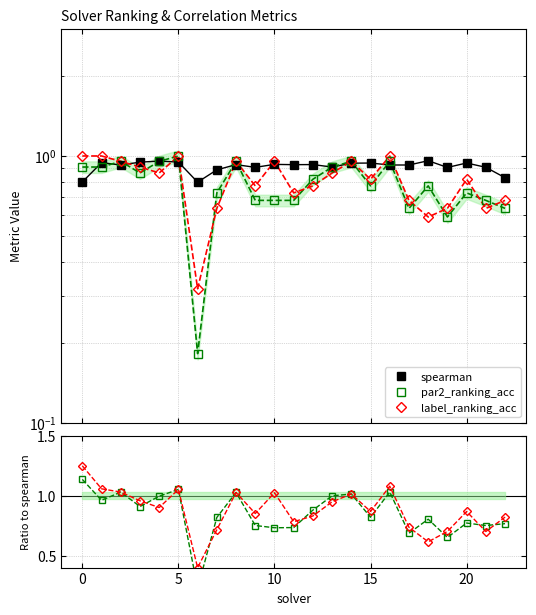

What is the difference between the maximum and minimum values in the spearman series?

0.2